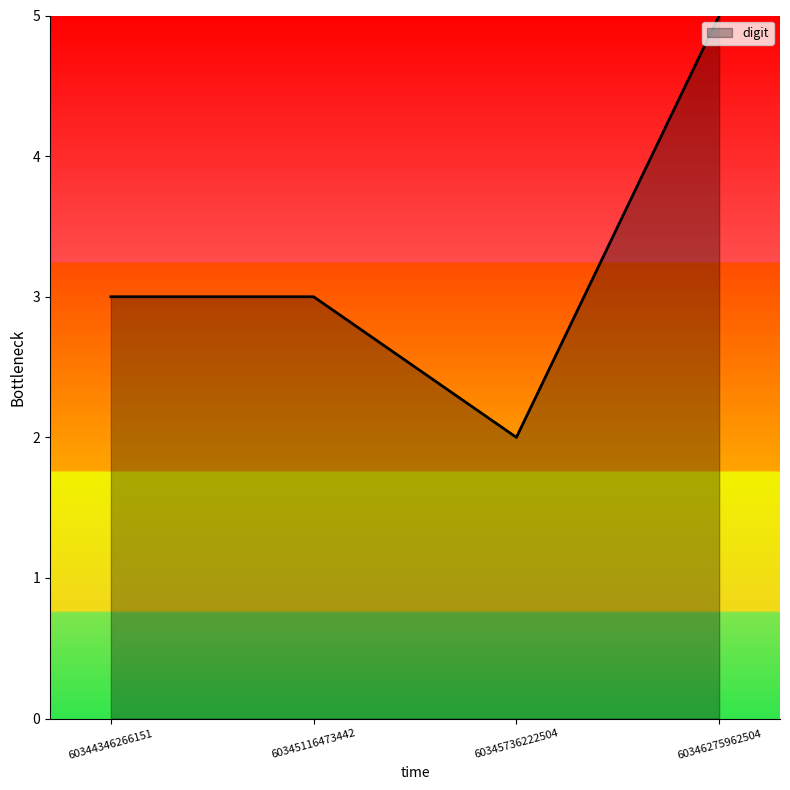

Approximately how many times larger is the value at 60345116473442 compared to 60344346266151?

1.0